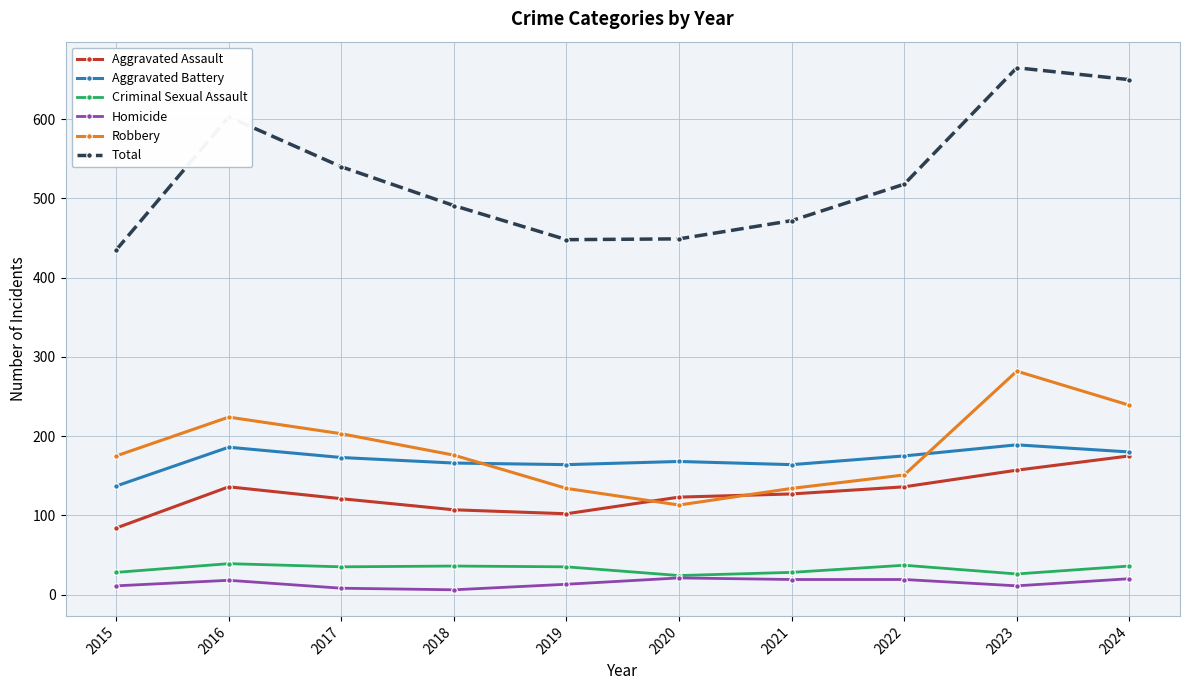

Count the number of categories in the chart.

10